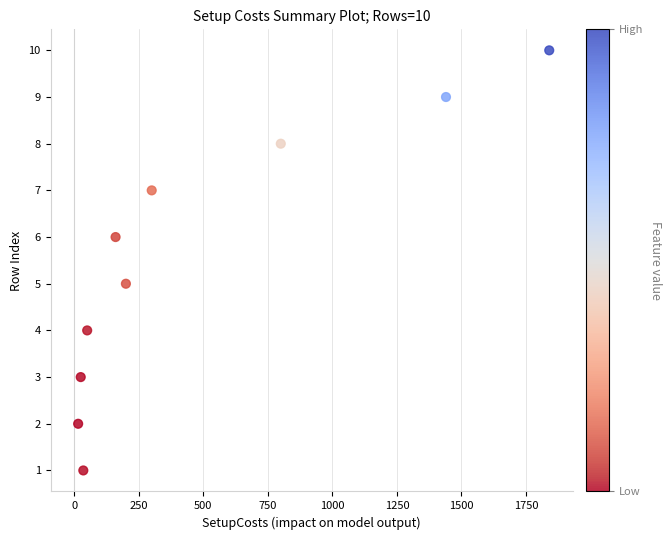

What is the range of X values (max minus min)?

1825